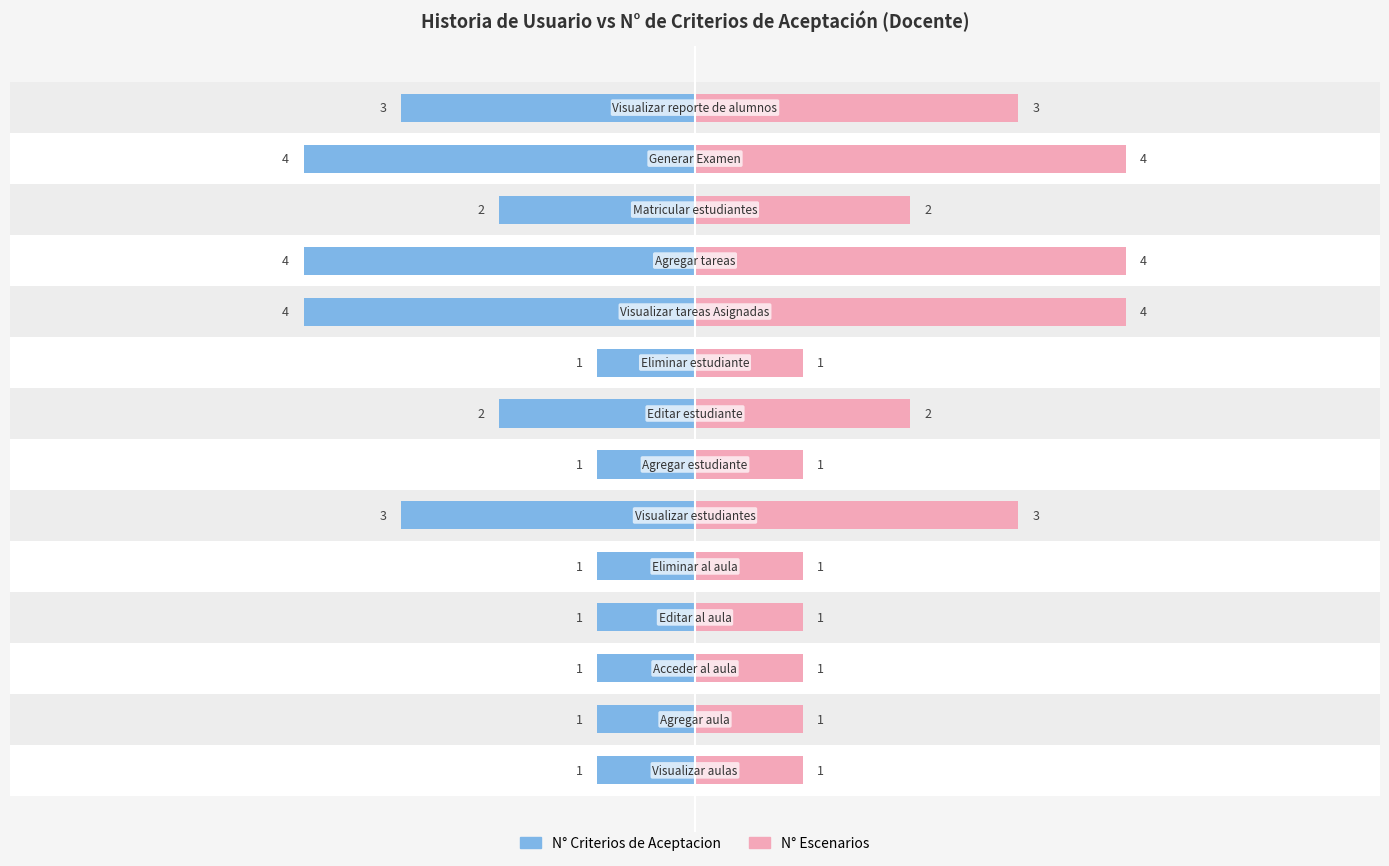

Does the chart contain stacked bars?

No